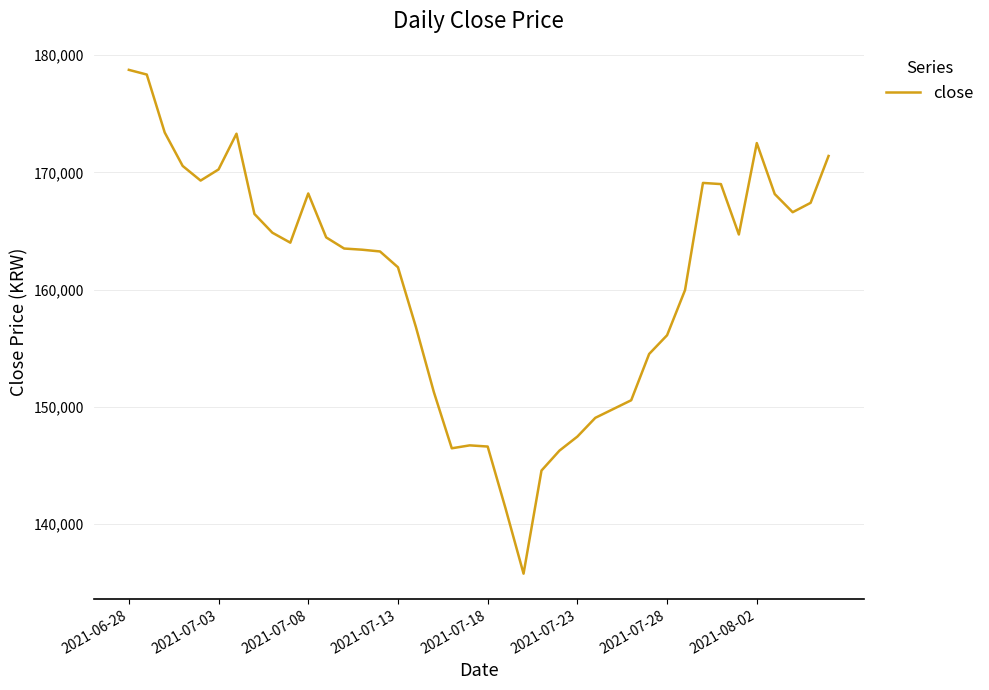

What is the minimum value shown in the chart?

135750